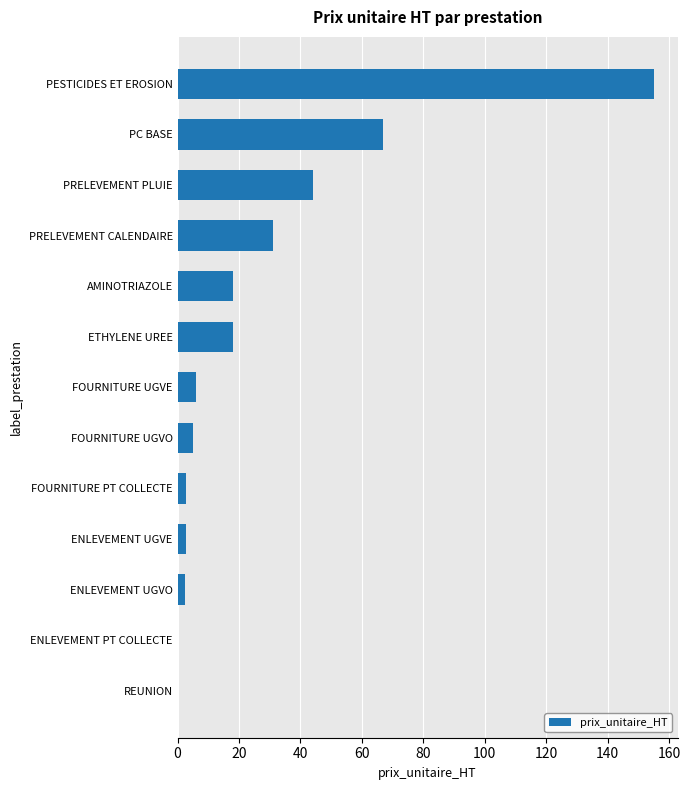

What is the sum of all values?

351.8